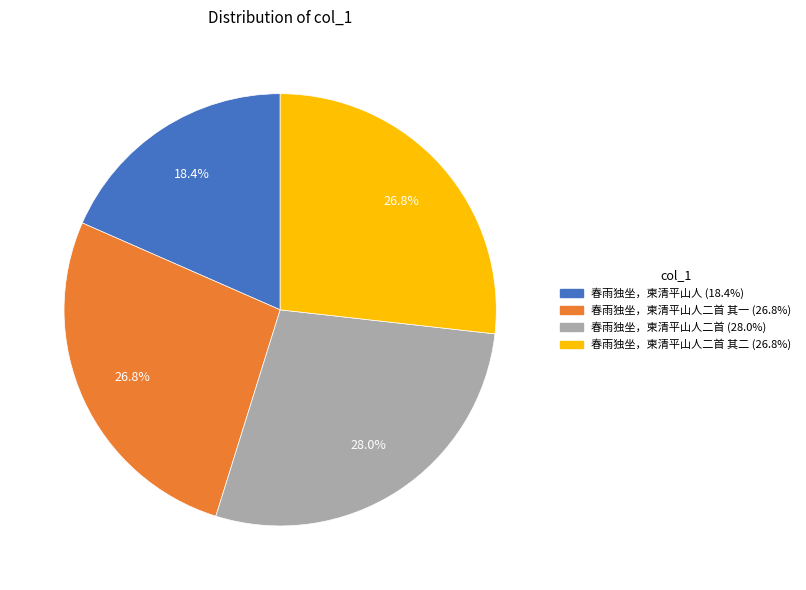

Is there any slice that represents more than half of the pie?

No